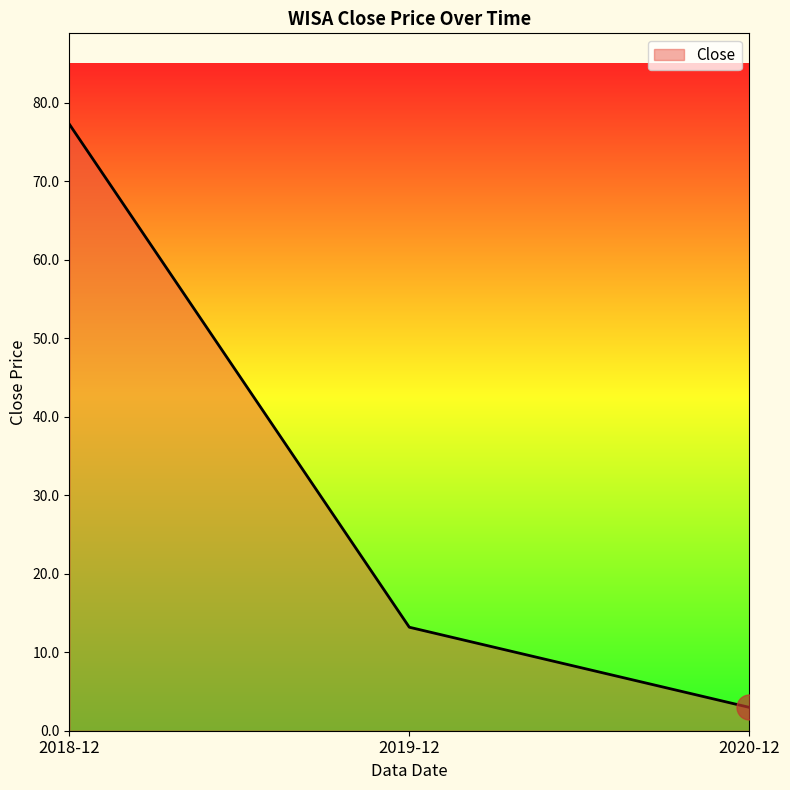

Rank the categories by value from lowest to highest.

2020-12, 2019-12, 2018-12